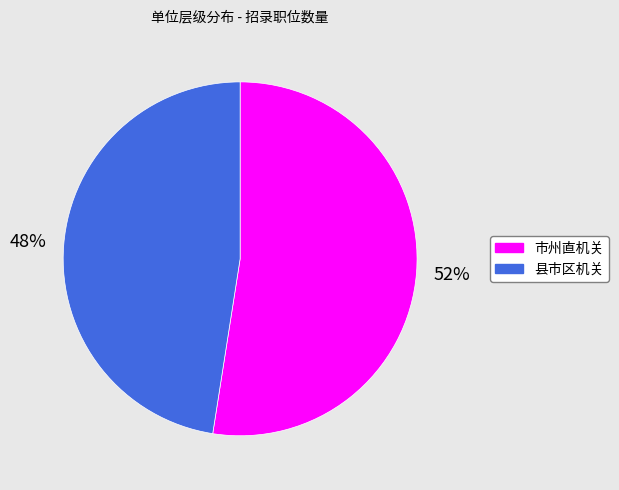

To the nearest percent, what is the combined percentage of 县市区机关 and 市州直机关?

100%